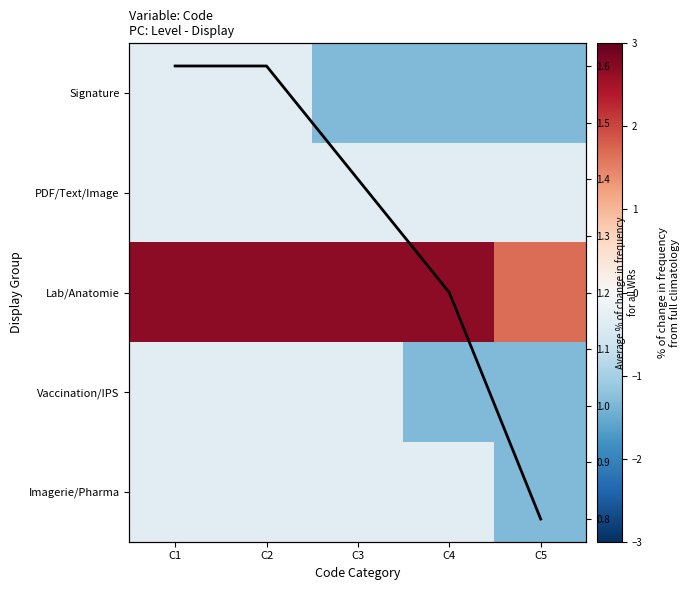

What is the difference between the maximum and minimum values in the Signature series?

1.0